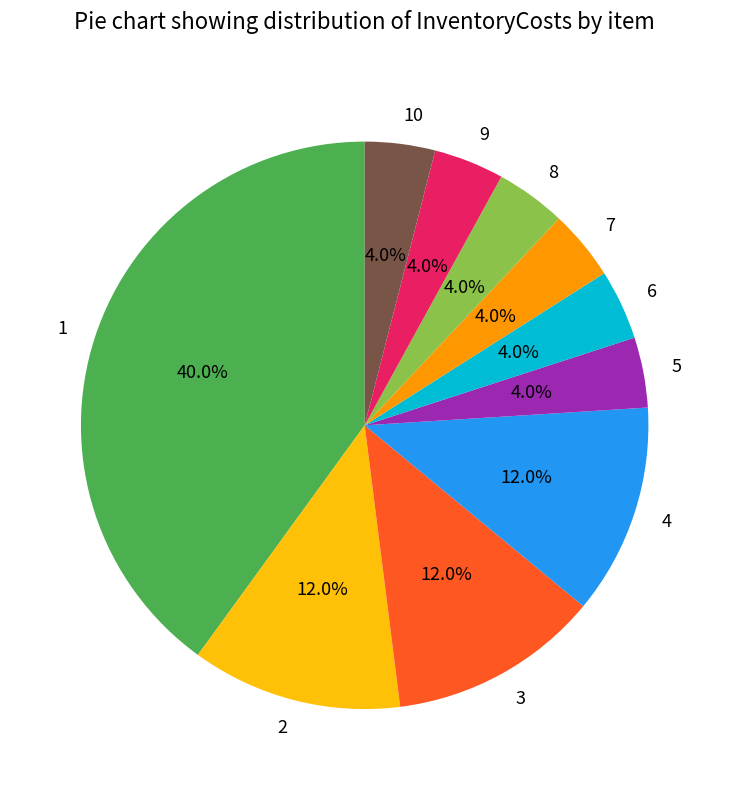

Is there any slice that represents more than half of the pie?

No